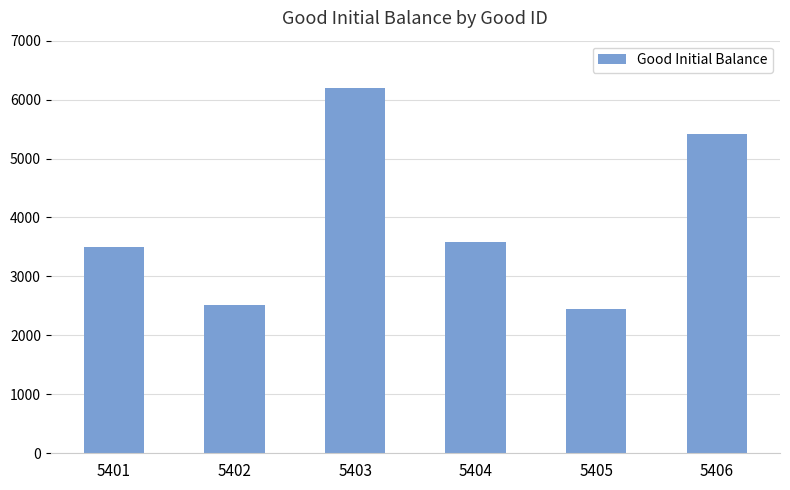

How many categories are shown in the chart?

6